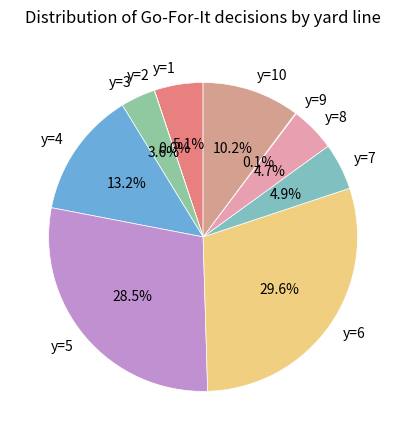

Is y=4 the majority of the pie?

No